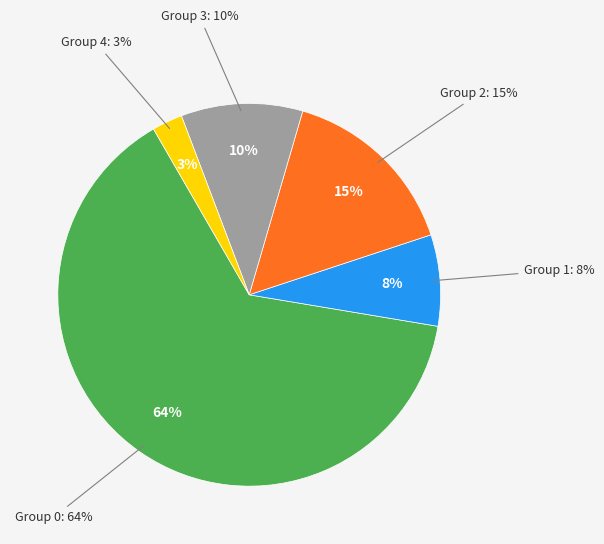

To the nearest percent, what percentage of the pie is 37?

3%